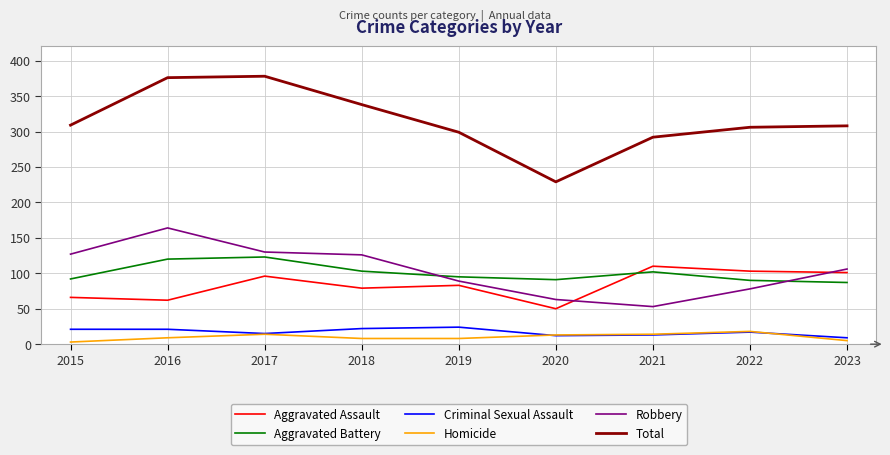

How many series are shown in this chart?

6